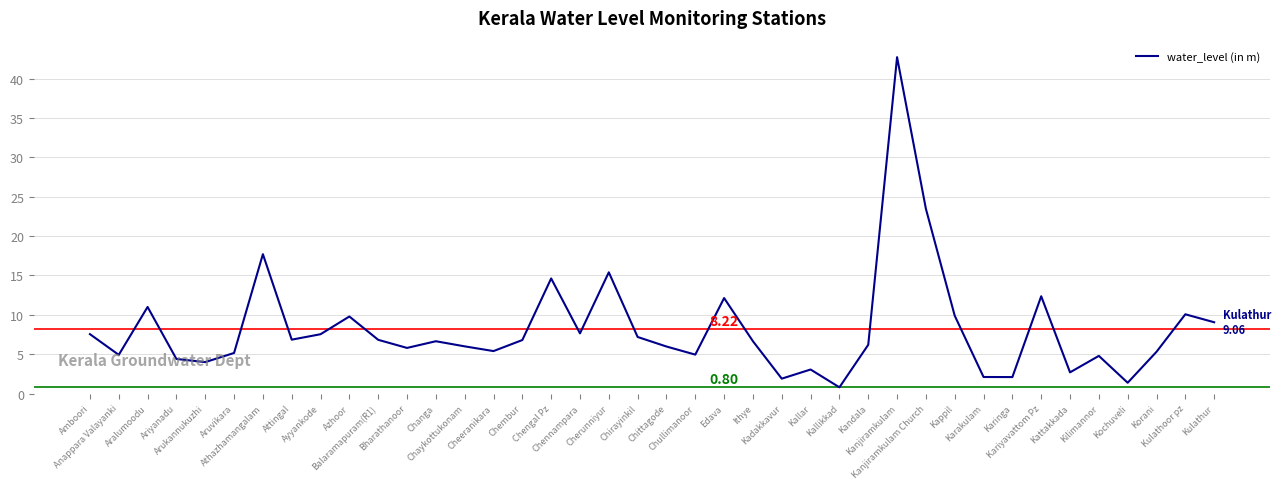

The chart shows a value of 26.5 at Athazhamangalam. True or false?

False